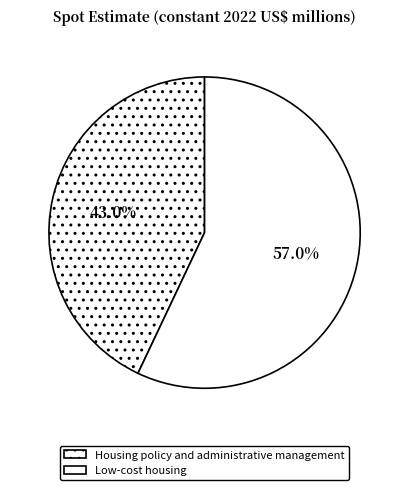

Which category has the biggest portion of the pie?

Low-cost housing